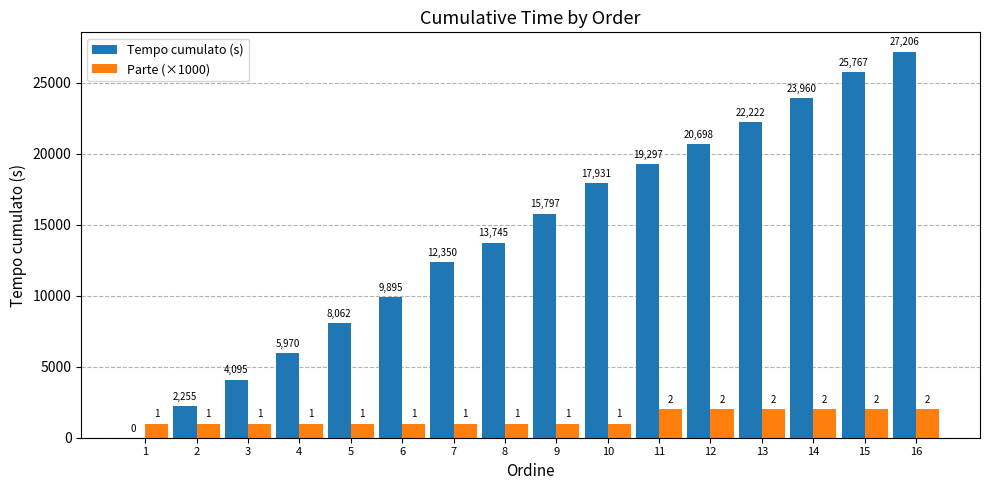

What is the sum of the Tempo cumulato (s) values at 11 and 2?

21552